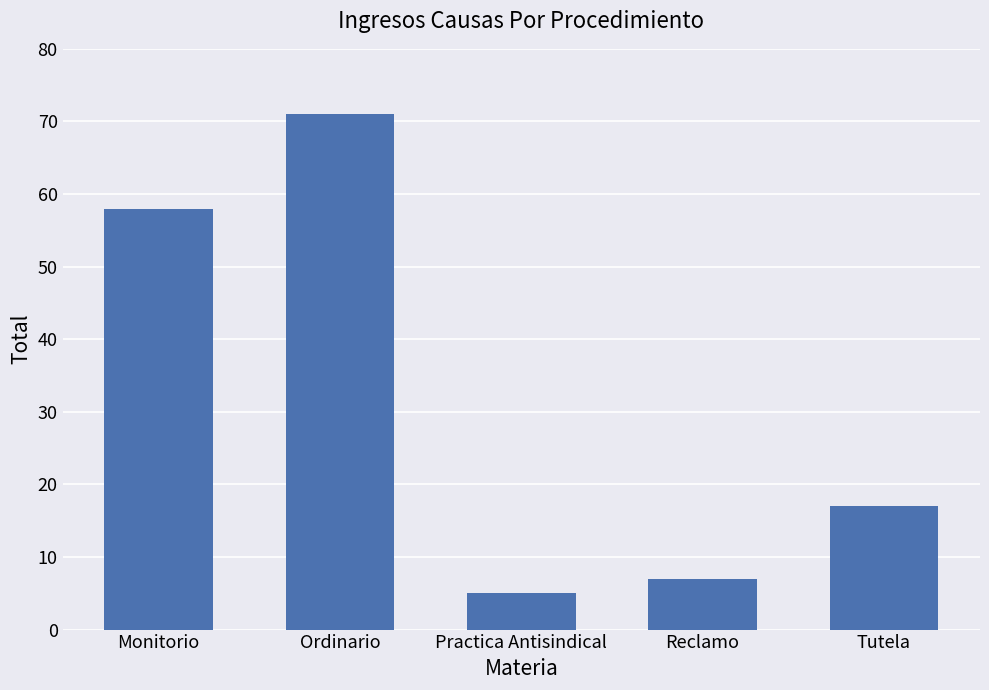

Between Practica Antisindical and Ordinario, which is larger?

Ordinario